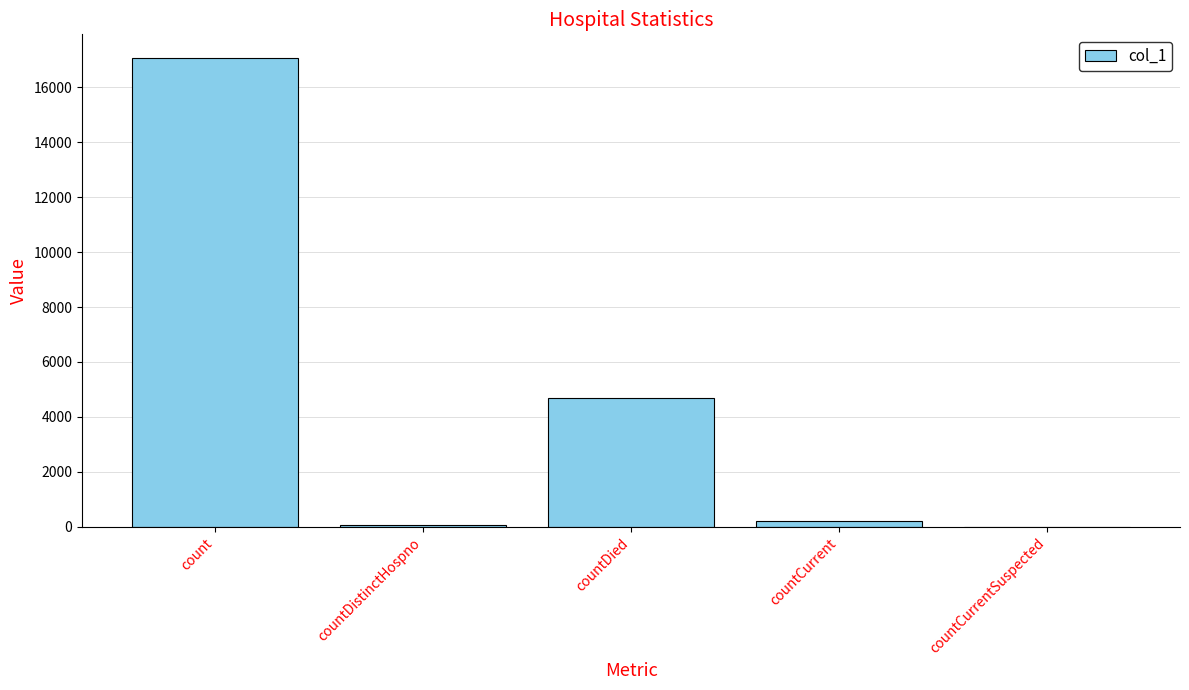

Where is the data nearest to the value 8532?

countDied